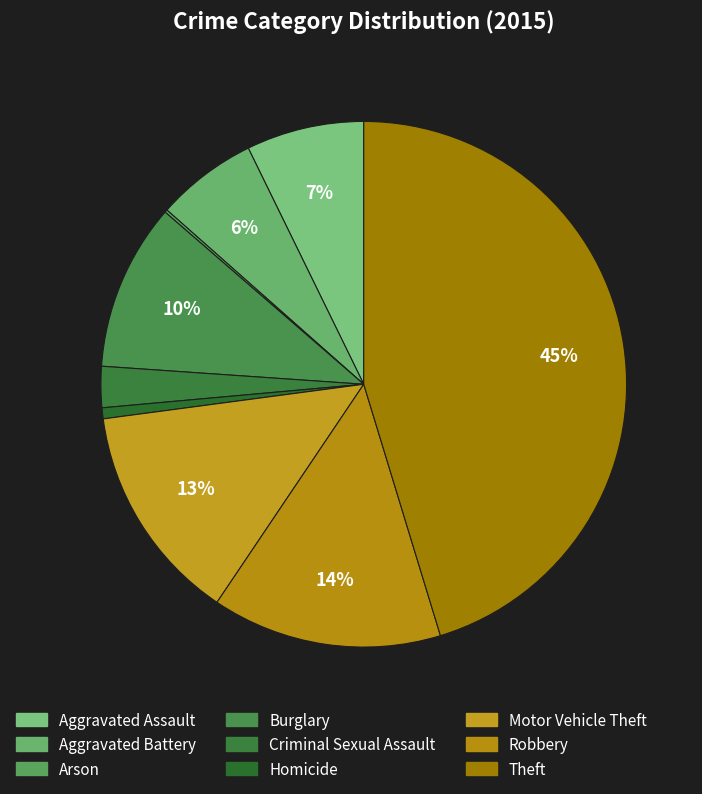

To the nearest percent, what is the difference between the Aggravated Battery and Burglary slice percentages?

4%